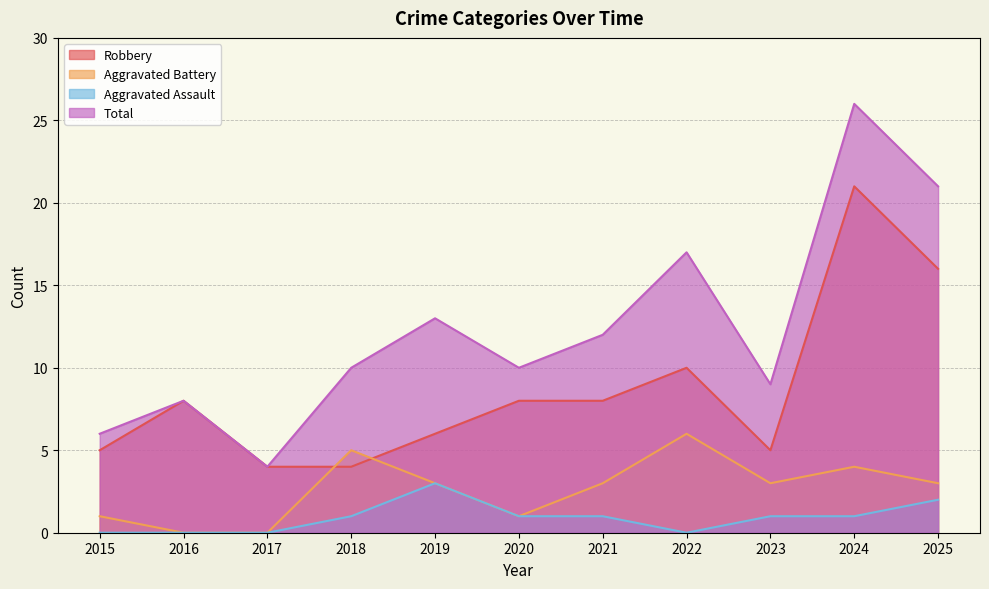

The Aggravated Assault series shows -2 at 2022. True or false?

False